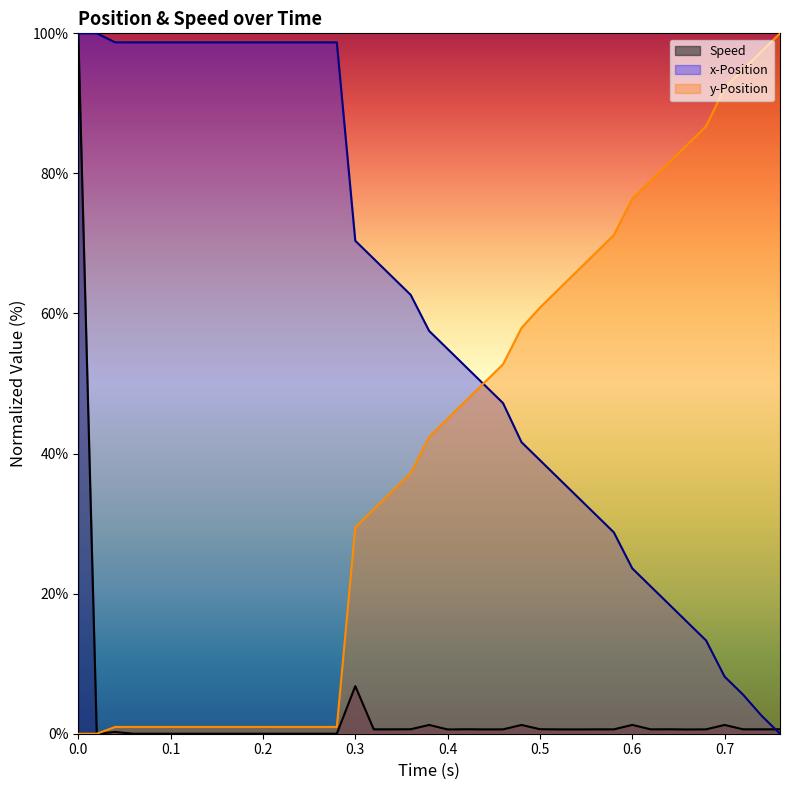

What is the highest value of the x-Position series?

100.0